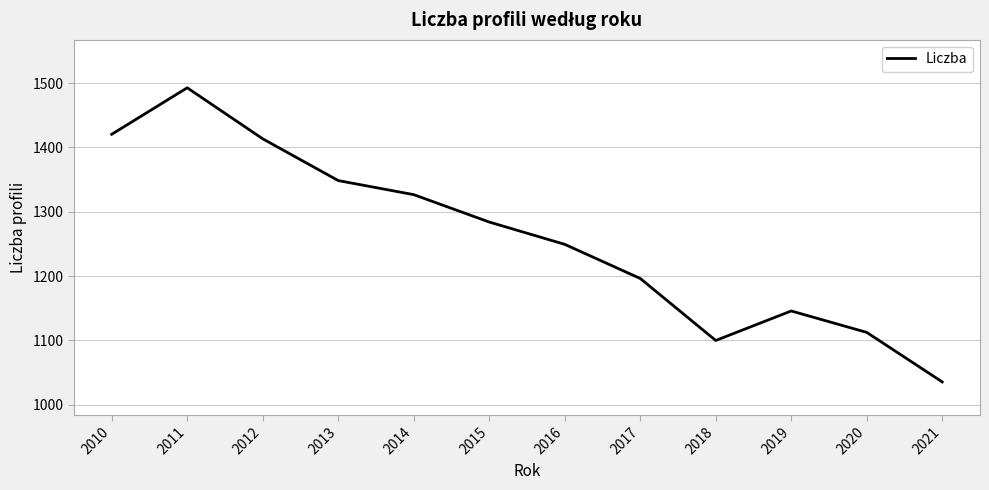

Which has a higher value, 2013 or 2016?

2013